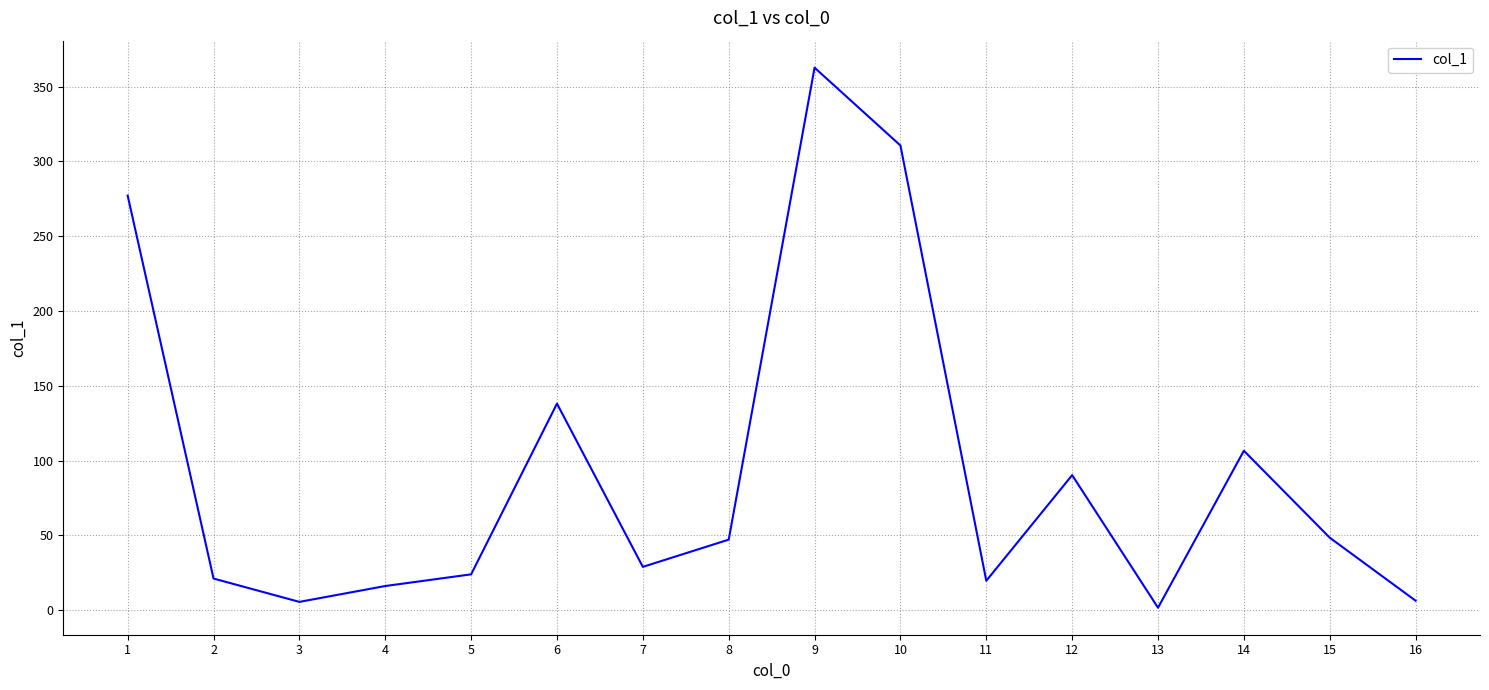

Does the chart display data point markers on the line(s)?

No